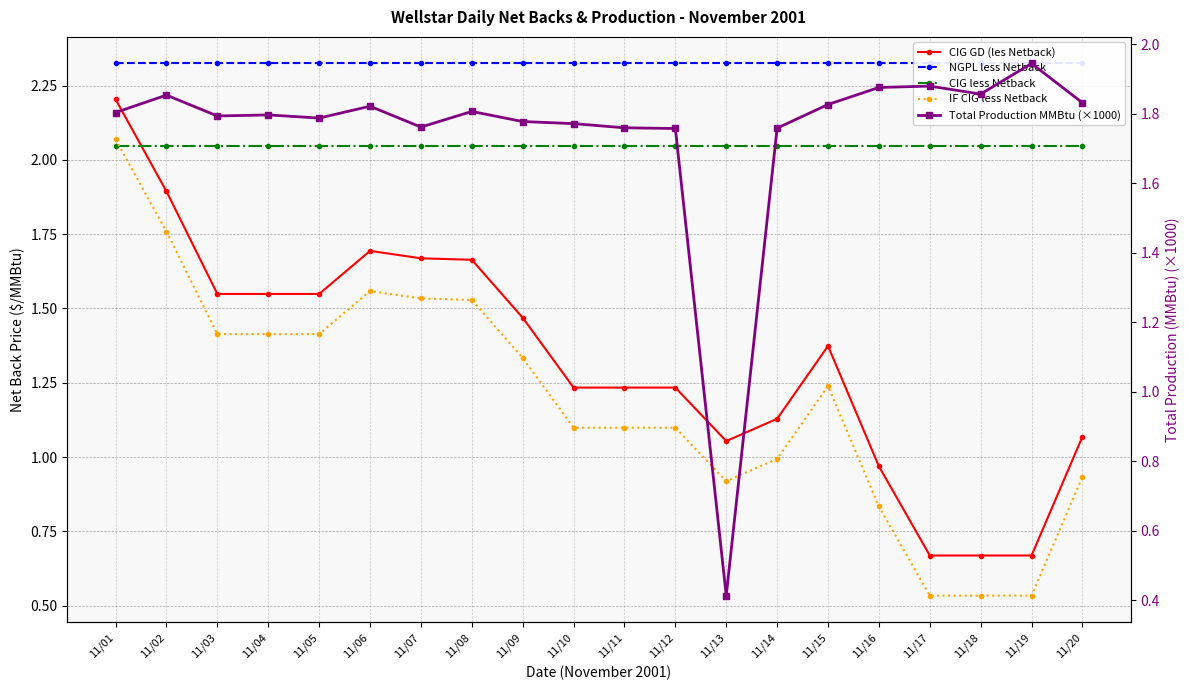

At which label does Total Production MMBtu (×1000) first exceed 1?

11/01